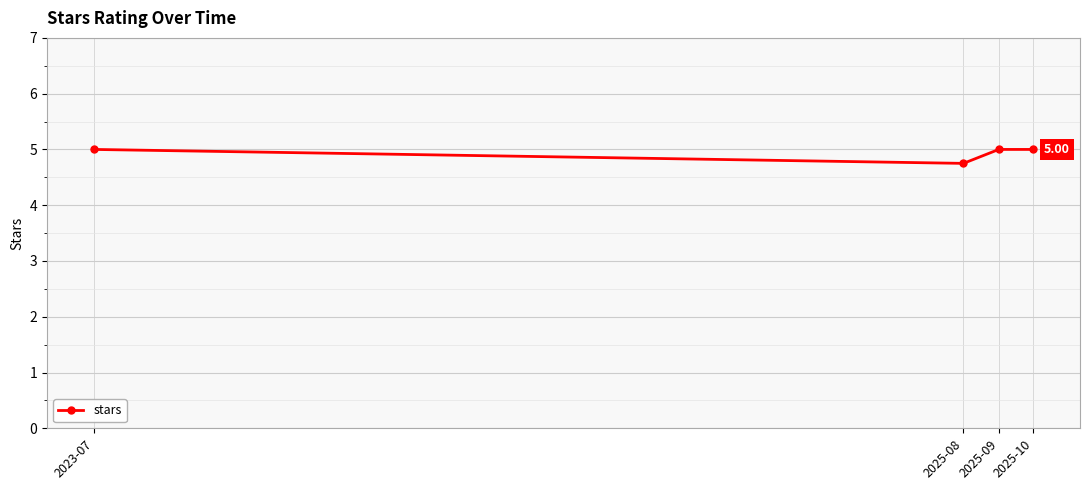

What is the label of the 2nd point from the right?

2025-09